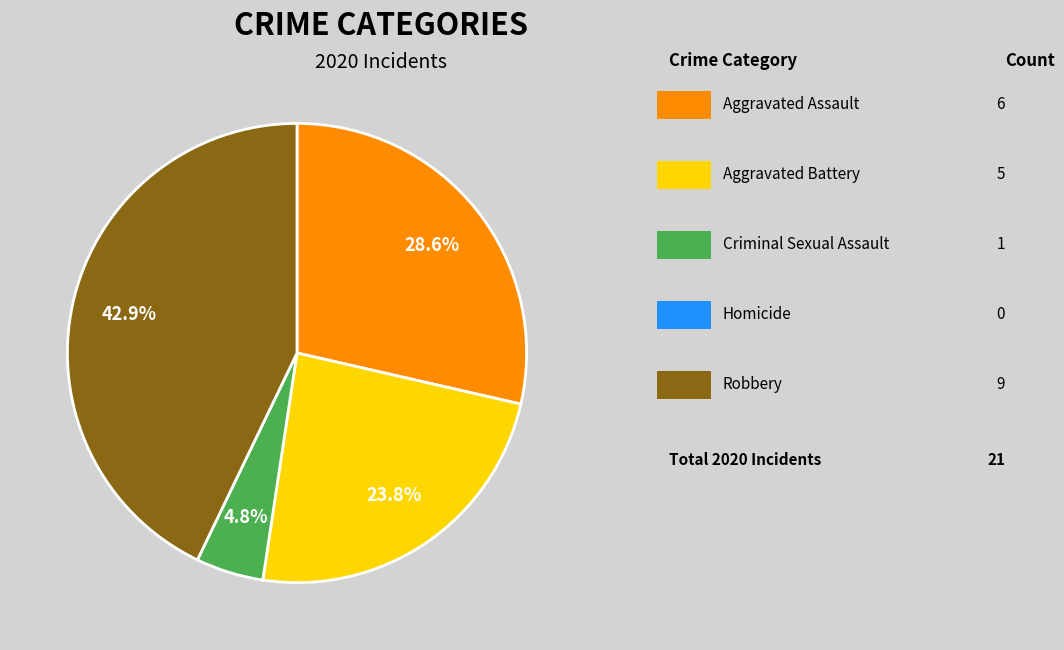

Count the number of slices in the pie.

4